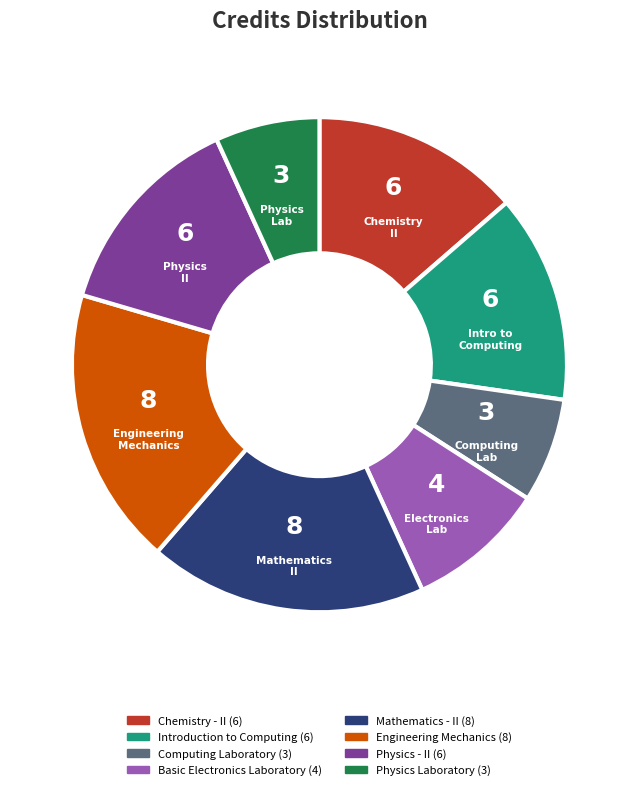

Count the number of slices in the pie.

8